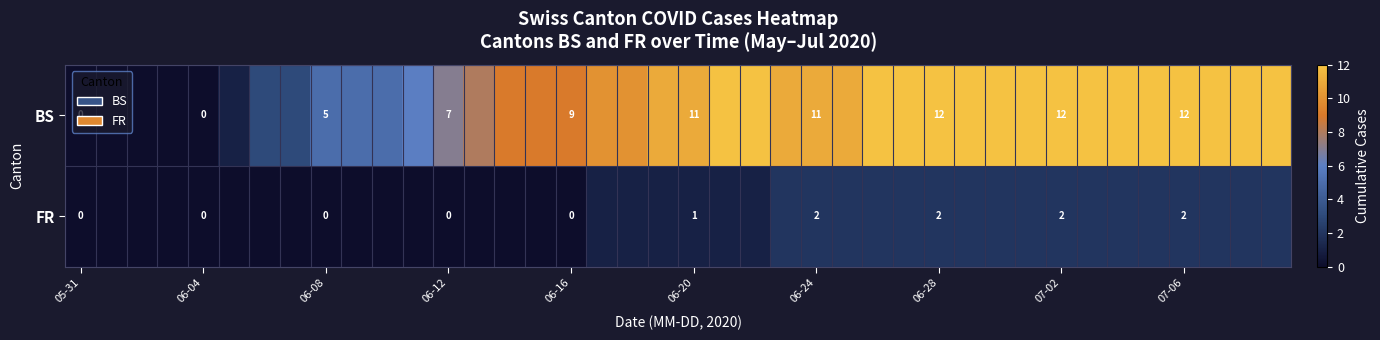

Which series has the largest range (max minus min)?

BS